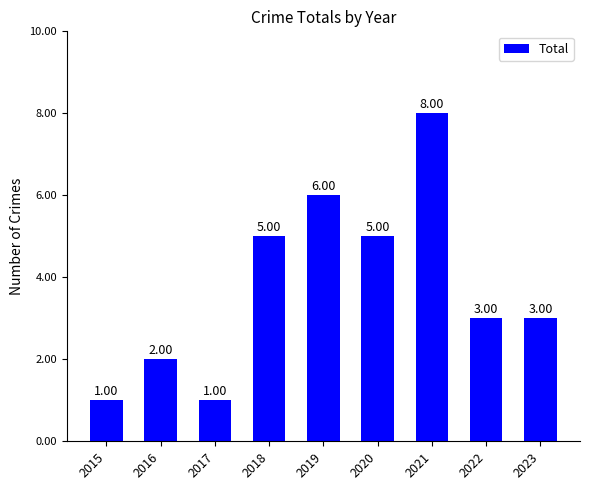

How many bars are there in total?

9